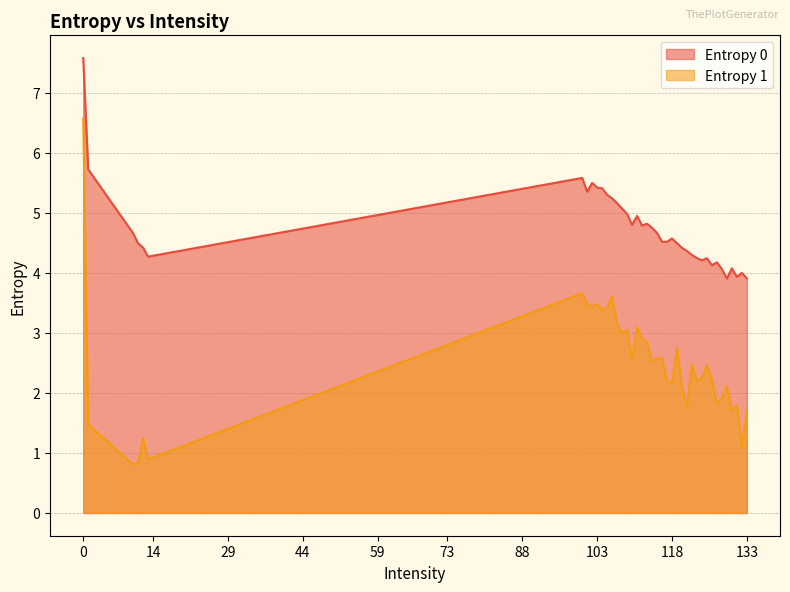

What is the value of the Entropy 1 point at the 5th from the left?

1.2